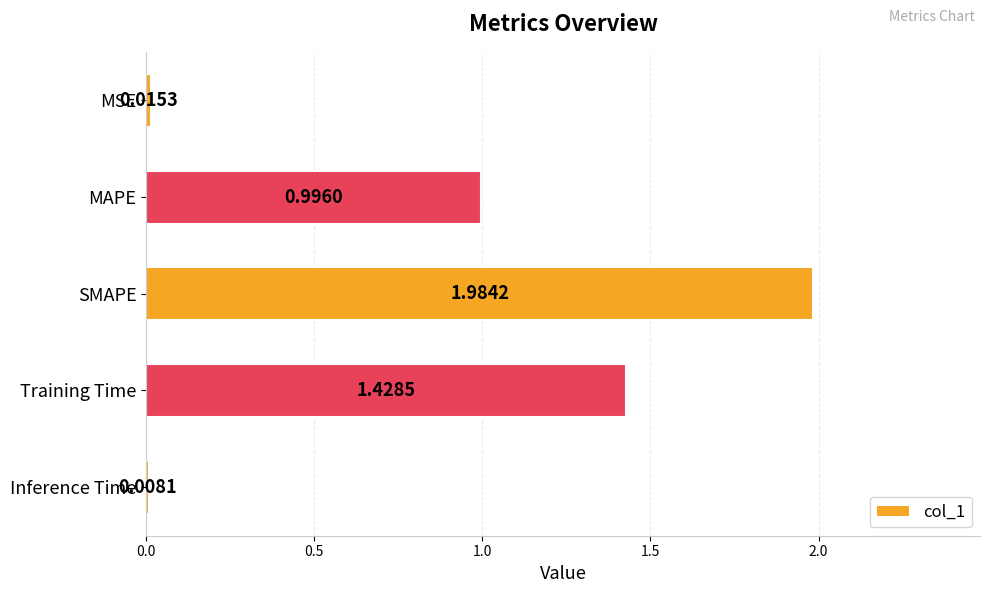

Where is the data nearest to the value 0?

Inference Time